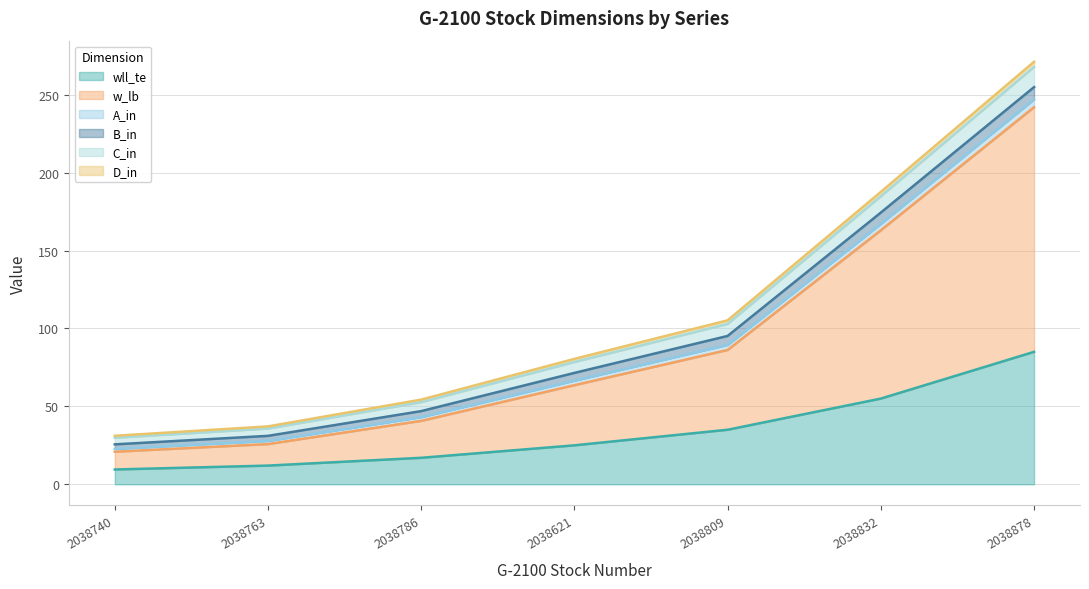

What is the lowest value of the wll_te series?

9.5